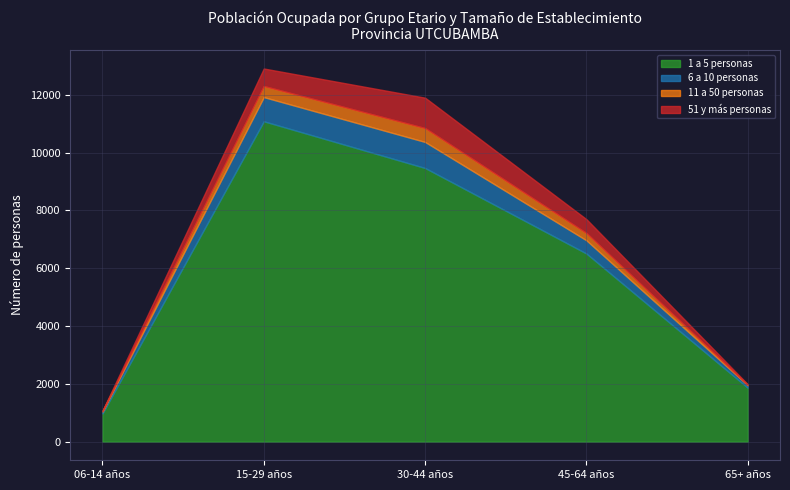

True or false: 51 y más personas and 1 a 5 personas intersect in this chart.

False